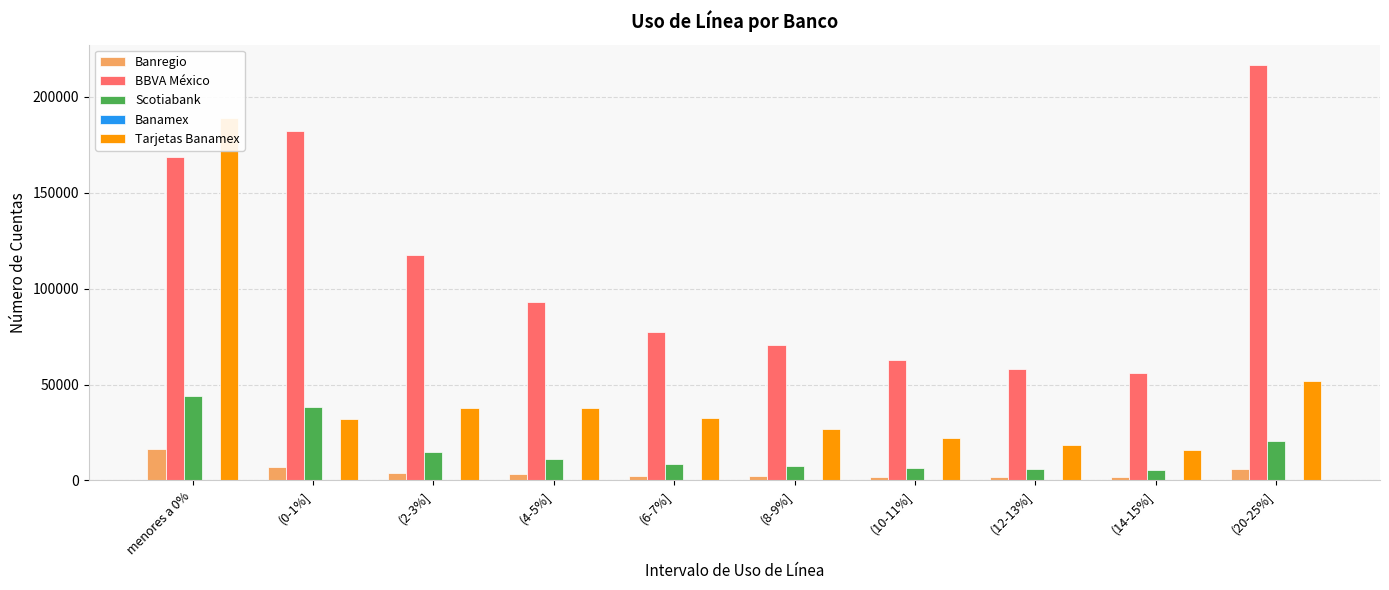

Is the value of Banregio at menores a 0% greater than the value of Tarjetas Banamex at menores a 0%?

No